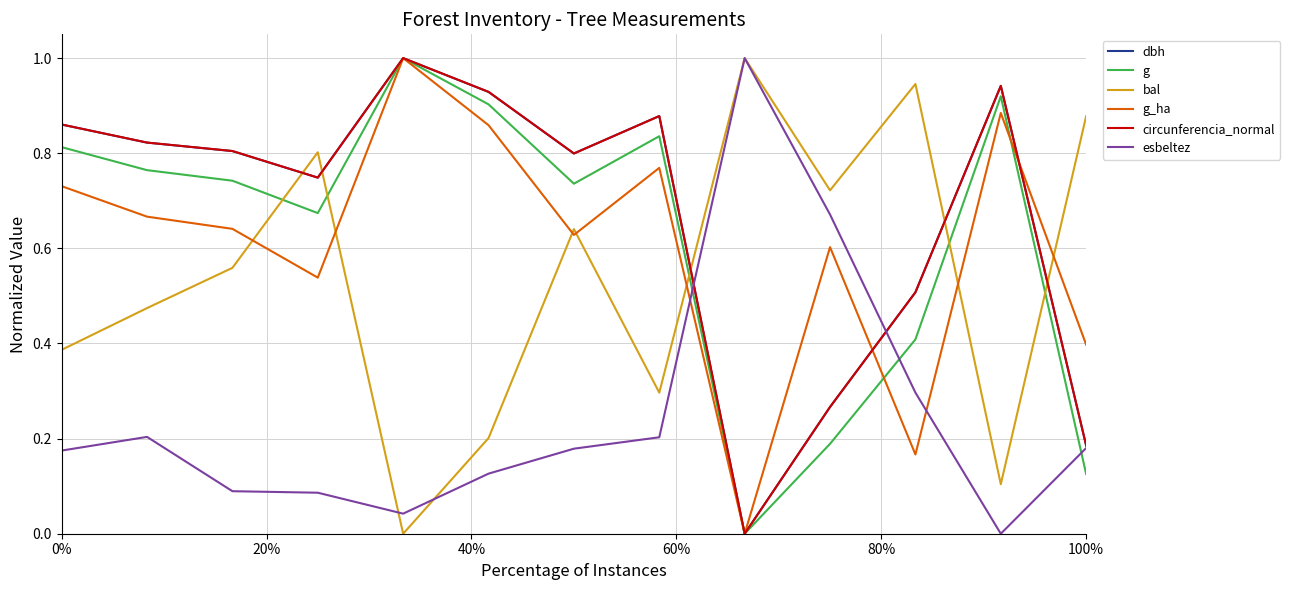

What is the maximum value for dbh?

1.0